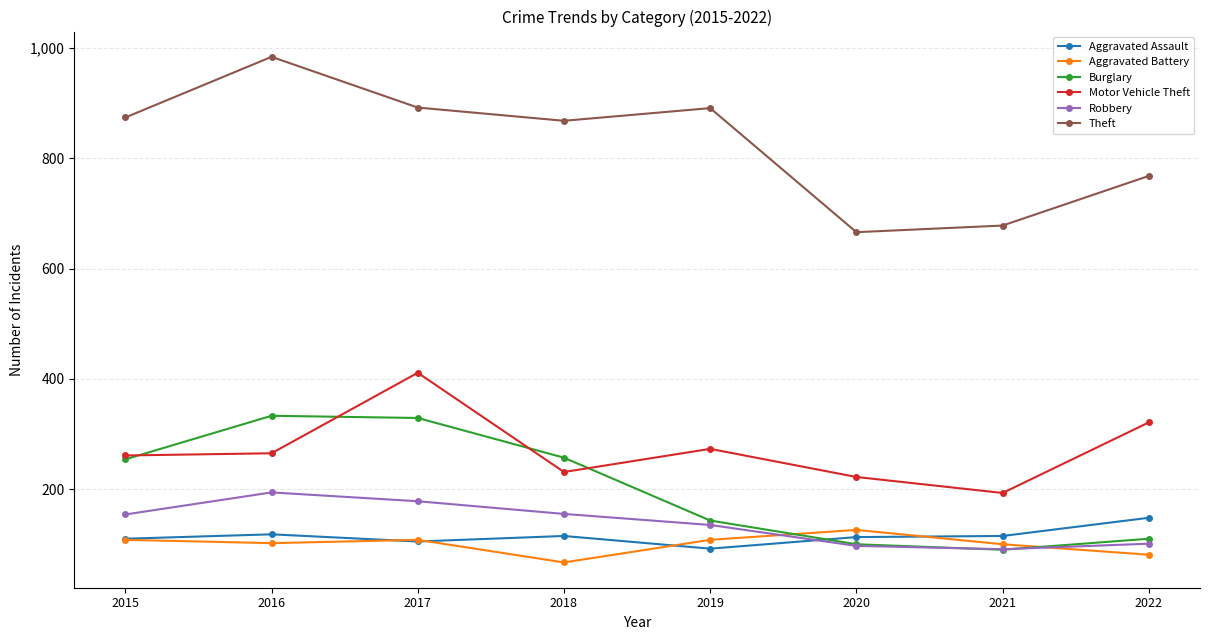

At which category does Aggravated Assault reach its first local valley?

2017